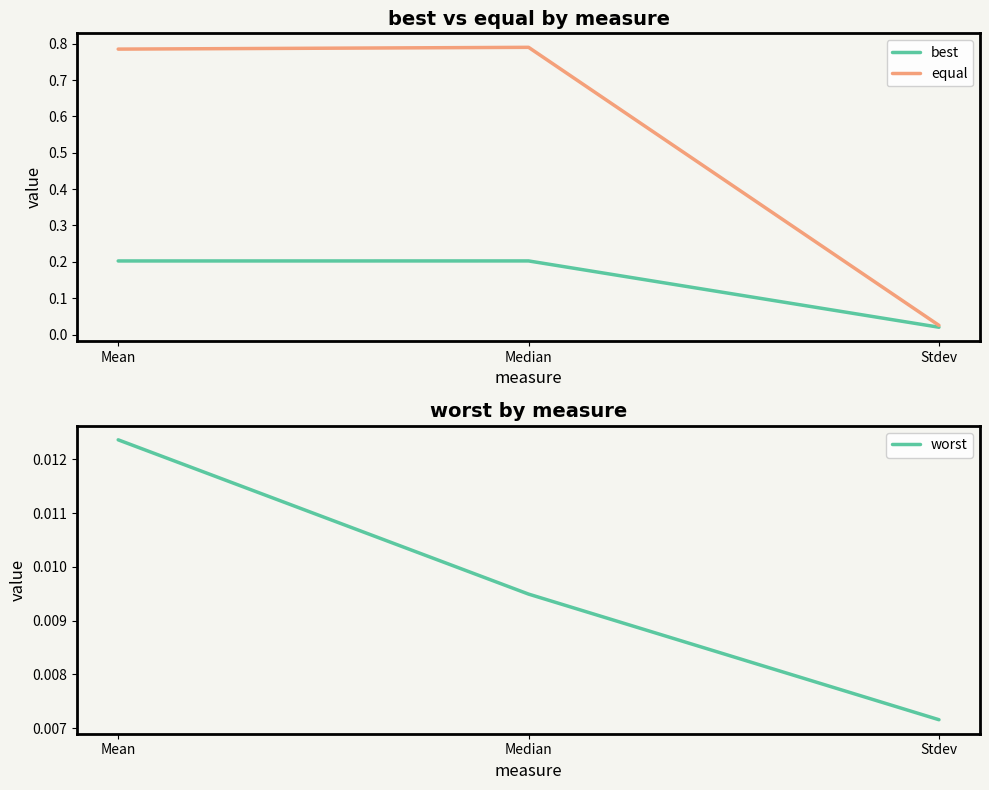

The value of worst at Median is 0.0. True or false?

True